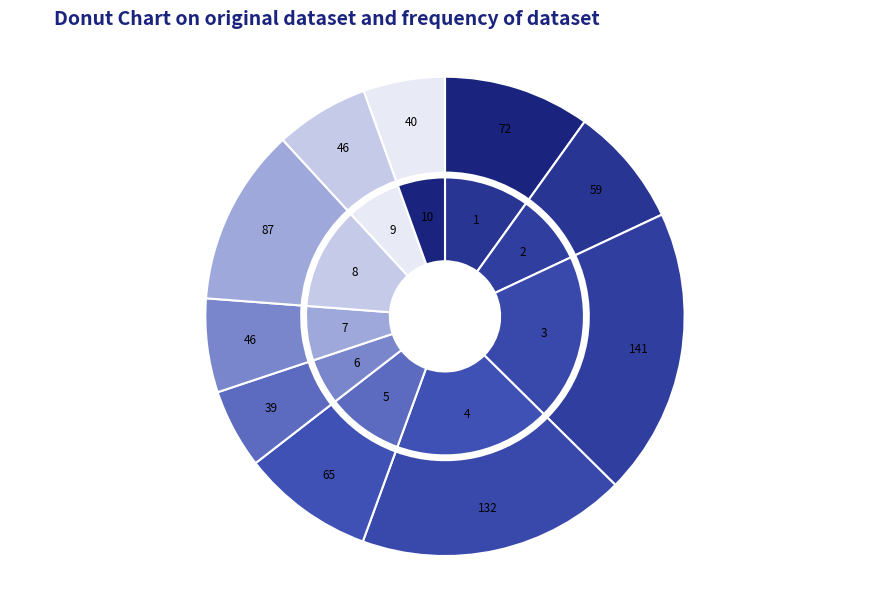

True or false: 59 accounts for 8% of the total.

True